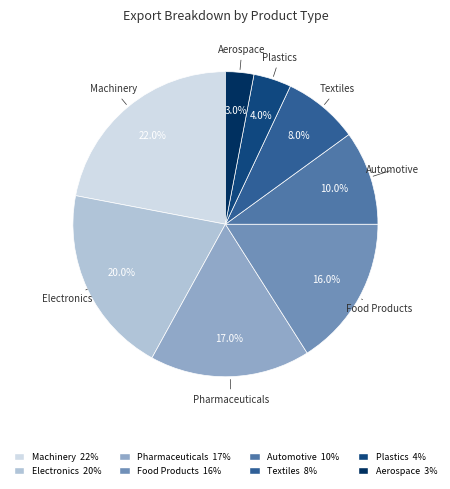

Between Electronics and Food Products, which is larger?

Electronics